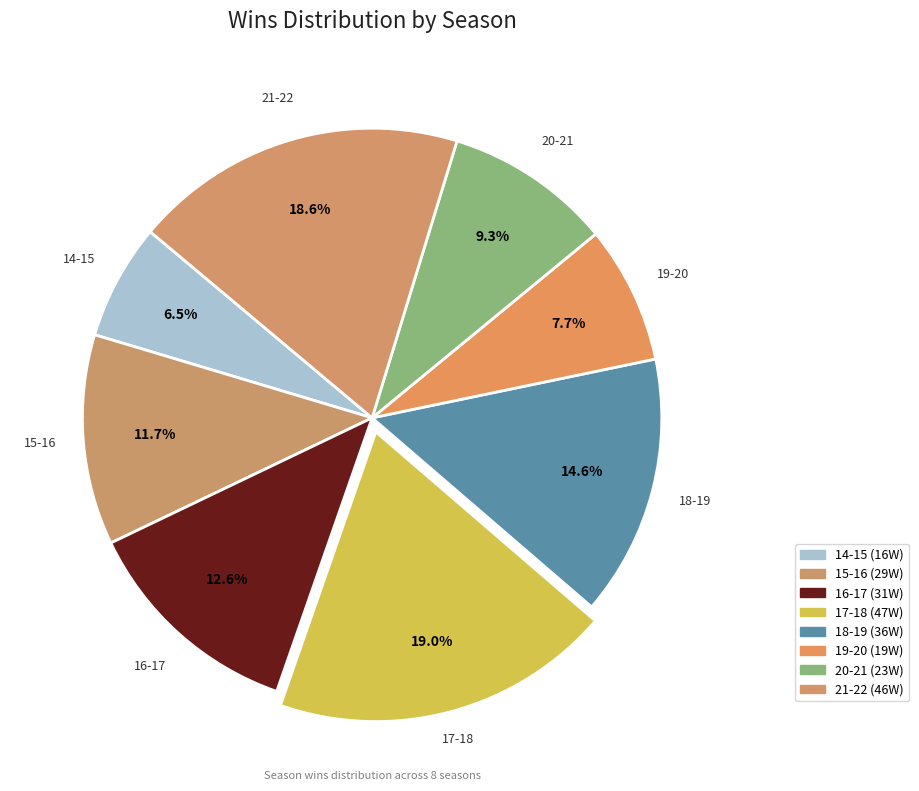

To the nearest percent, what is the difference between the 20-21 and 14-15 slice percentages?

3%